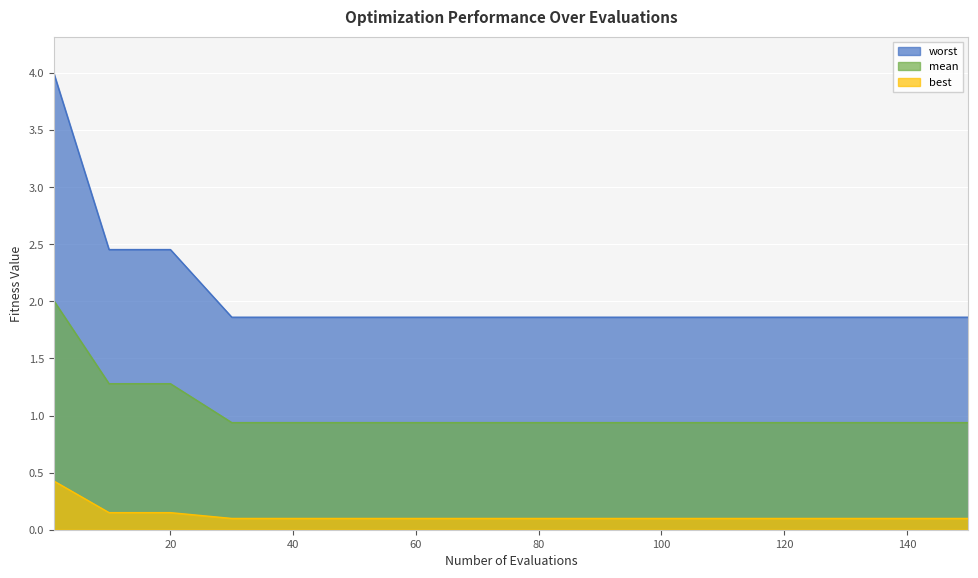

How many lines are shown in the chart?

3